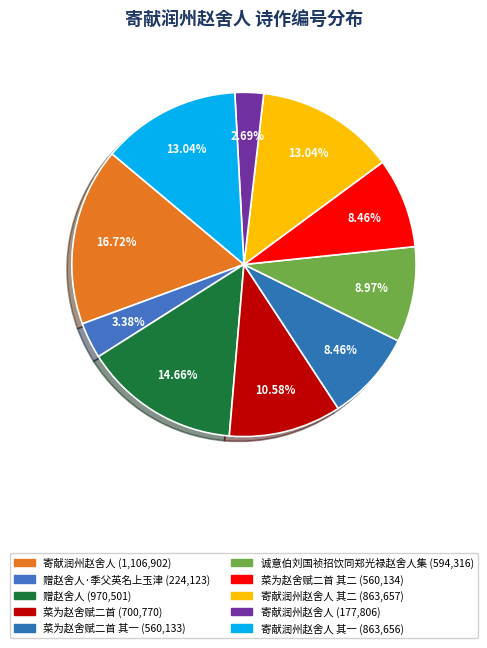

How many slices are in this pie chart?

10